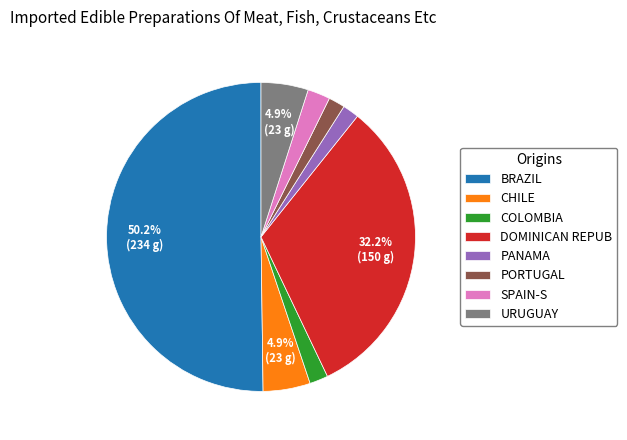

Approximately how many times larger is the value at SPAIN-S compared to URUGUAY?

0.5